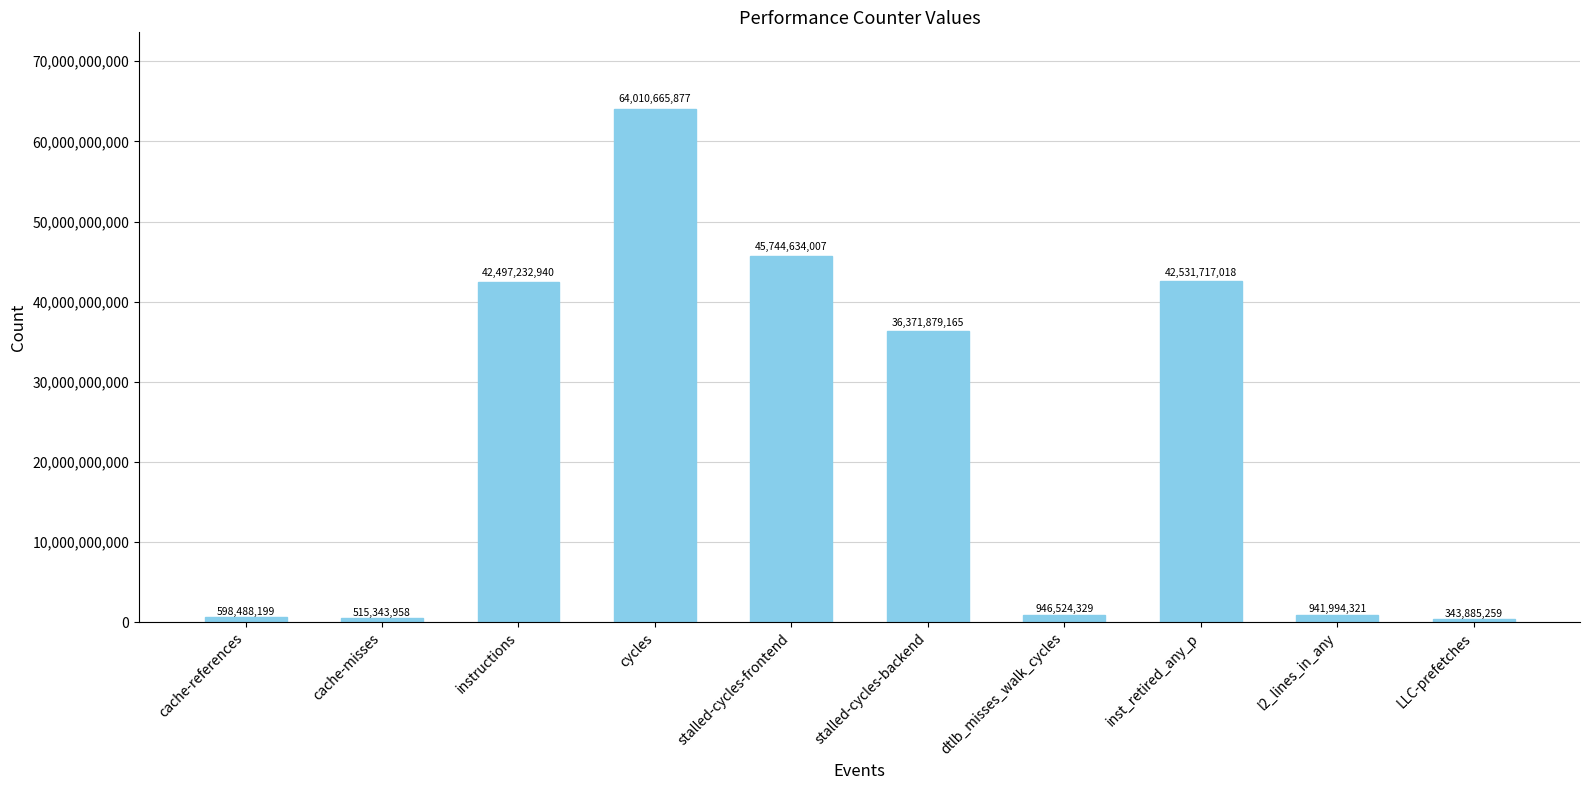

What is the label of the 8th bar from the left?

inst_retired_any_p